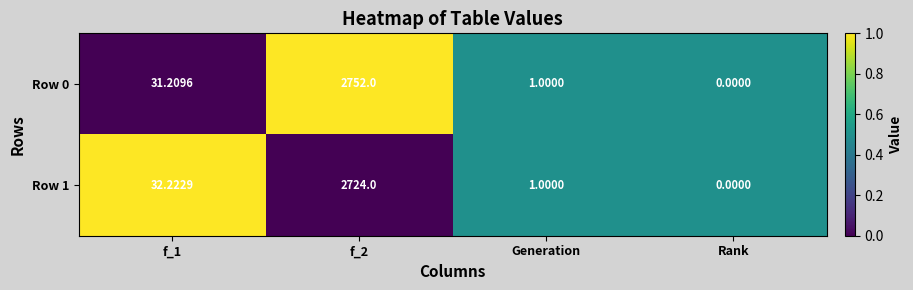

Is the value of Row 0 at Generation greater than the value of Row 1 at f_1?

No